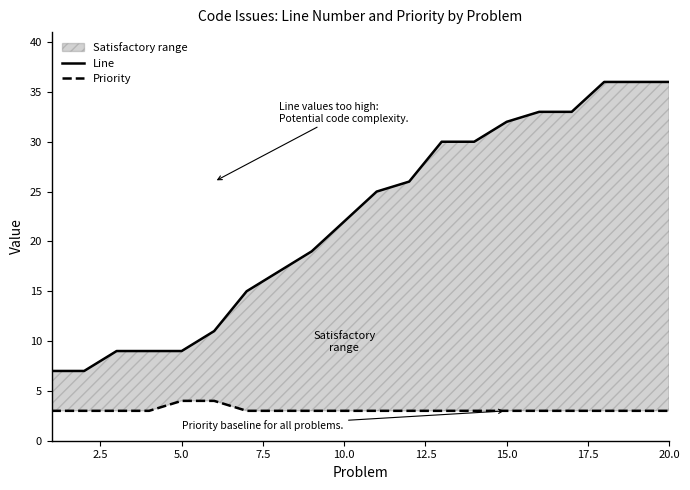

What is the difference between the second highest and second lowest values in the Priority series?

1